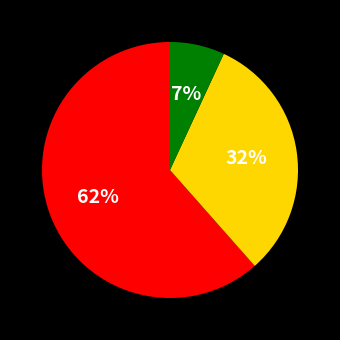

Is there a majority slice in this chart?

Yes